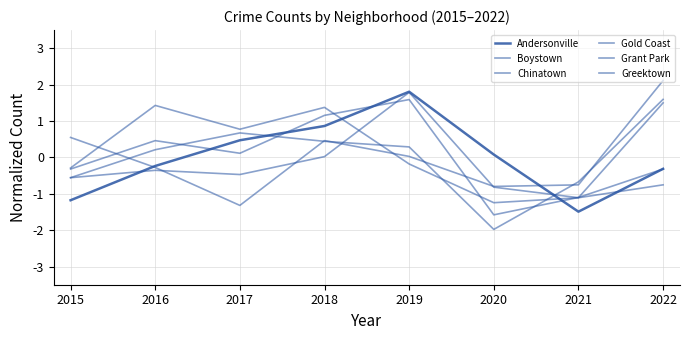

The value of Boystown at 2016 is -0.1. True or false?

False